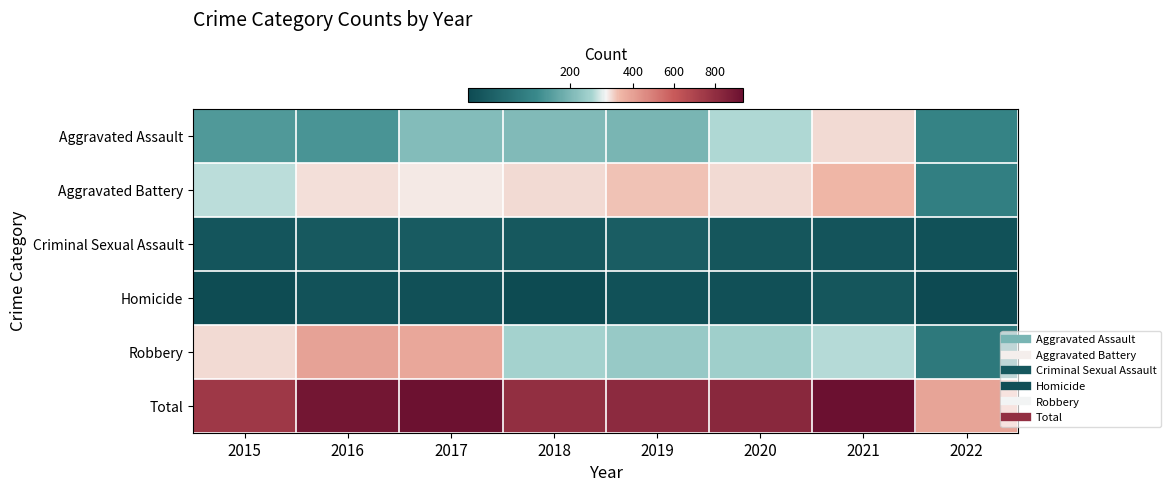

At 2015, list the series in order from smallest to largest.

Homicide, Criminal Sexual Assault, Aggravated Assault, Aggravated Battery, Robbery, Total